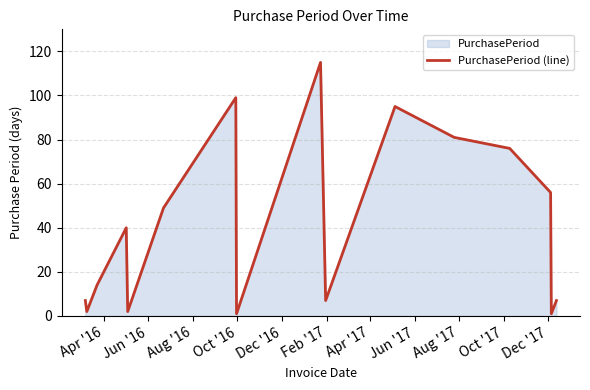

Reading left to right, list all the values displayed in this chart.

7	2	14	40	2	49	99	1	115	7	95	81	76	56	1	7